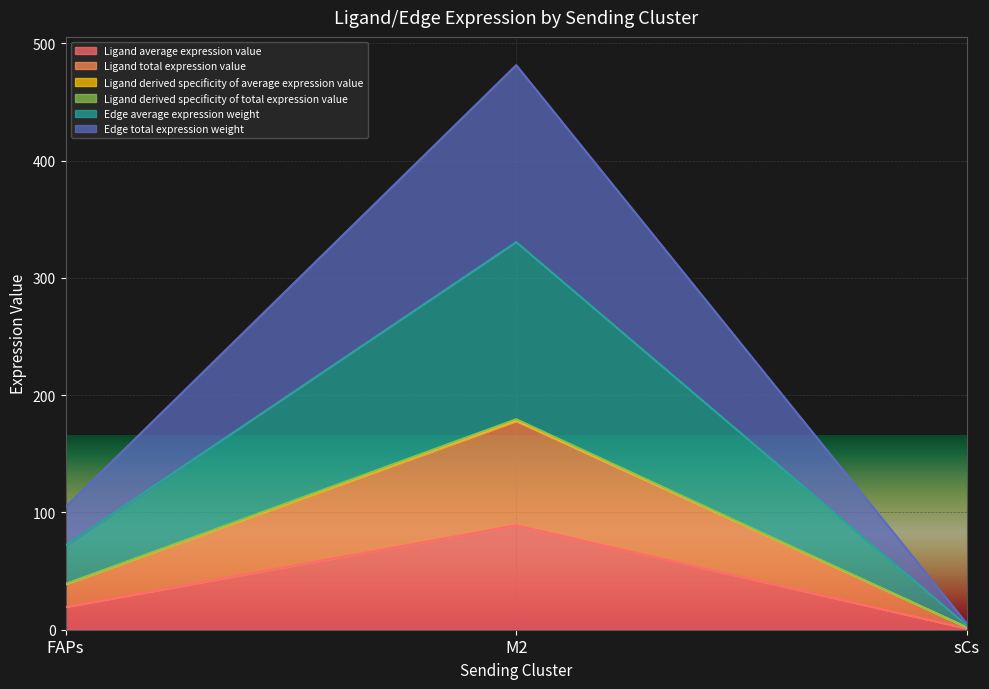

How many lines are shown in the chart?

6